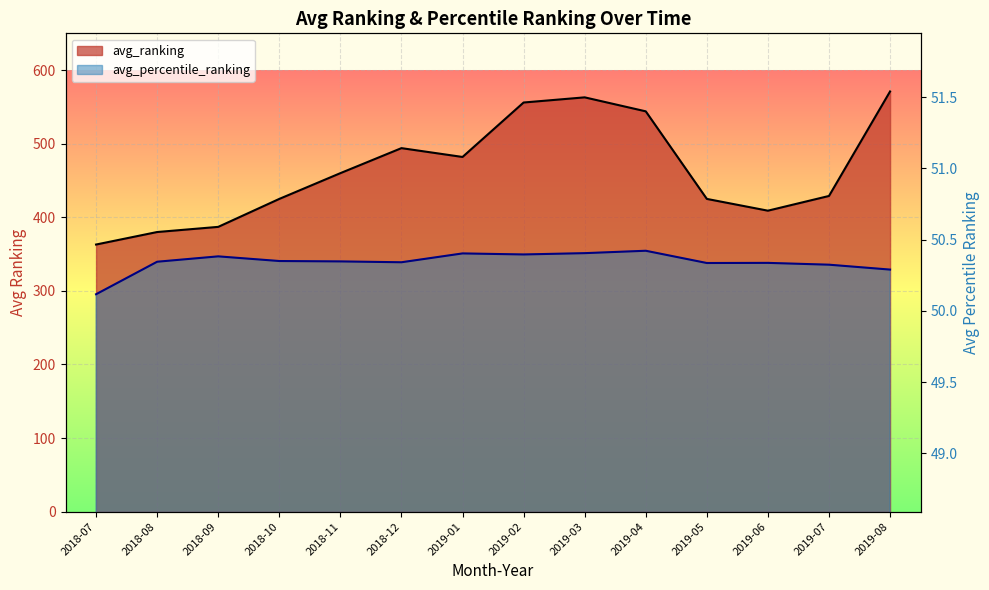

True or false: avg_ranking and avg_percentile_ranking intersect in this chart.

False